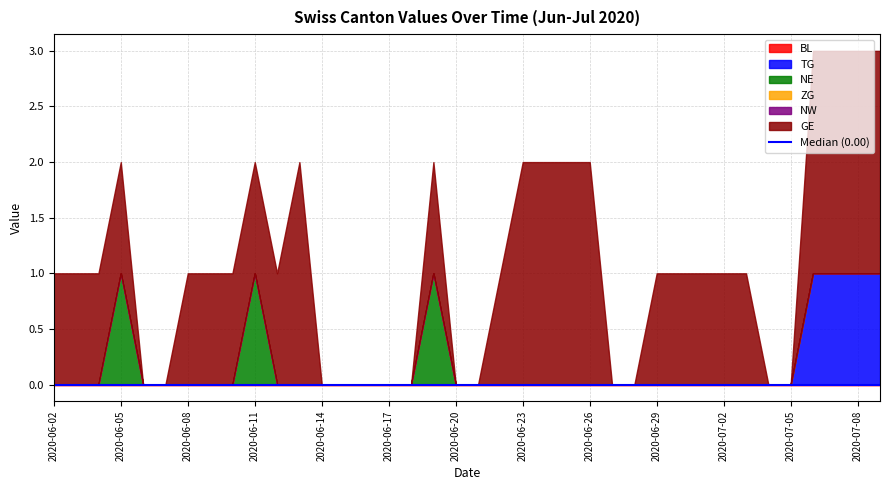

Reading right to left, extract all data points from this chart.

BL: 0	0	0	0	0	0	0	0	0	0	0	0	0	0	0	0	0	0	0	0	0	0	0	0	0	0	0	0	0	0	0	0	0	0	0	0	0	0
TG: 1	1	1	1	0	0	0	0	0	0	0	0	0	0	0	0	0	0	0	0	0	0	0	0	0	0	0	0	0	0	0	0	0	0	0	0	0	0
NE: 0	0	0	0	0	0	0	0	0	0	0	0	0	0	0	0	0	0	0	0	1	0	0	0	0	0	0	0	1	0	0	0	0	0	1	0	0	0
ZG: 0	0	0	0	0	0	0	0	0	0	0	0	0	0	0	0	0	0	0	0	0	0	0	0	0	0	0	0	0	0	0	0	0	0	0	0	0	0
NW: 0	0	0	0	0	0	0	0	0	0	0	0	0	0	0	0	0	0	0	0	0	0	0	0	0	0	0	0	0	0	0	0	0	0	0	0	0	0
GE: 2	2	2	2	0	0	1	1	1	1	1	0	0	2	2	2	2	1	0	0	1	0	0	0	0	0	2	1	1	1	1	1	0	0	1	1	1	1